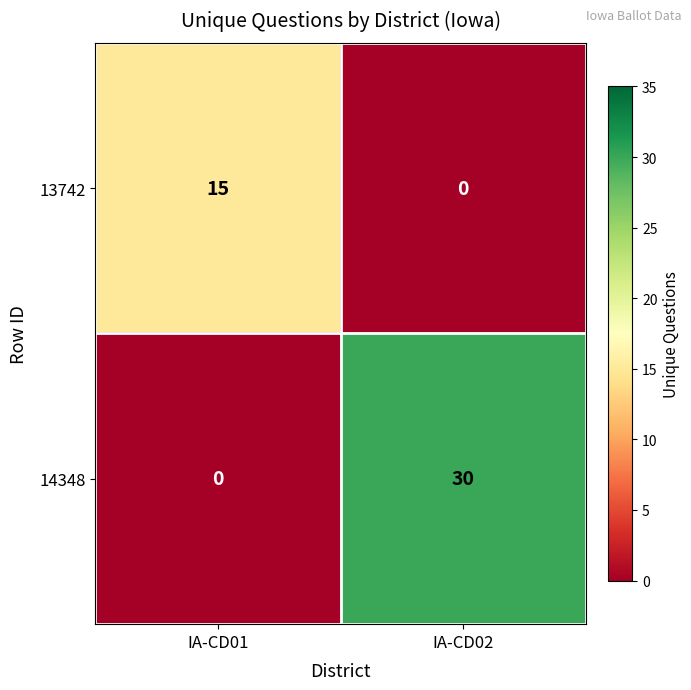

What is the average value of the 13742 series?

8